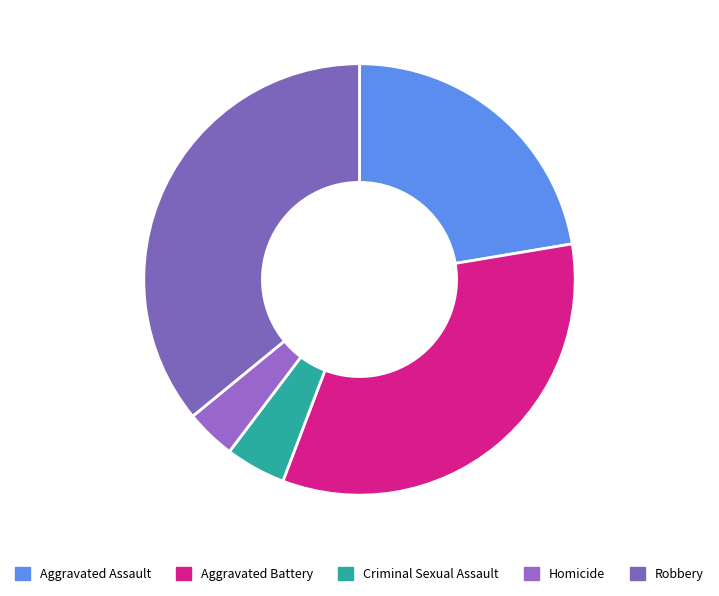

To the nearest percent, what portion does Aggravated Assault represent?

22%